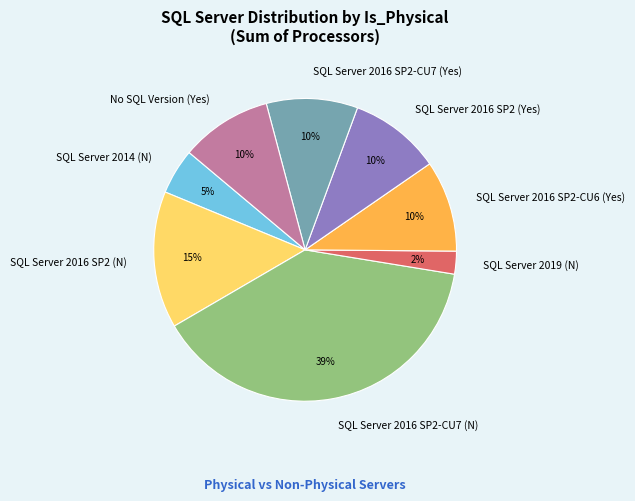

Count the number of slices in the pie.

8